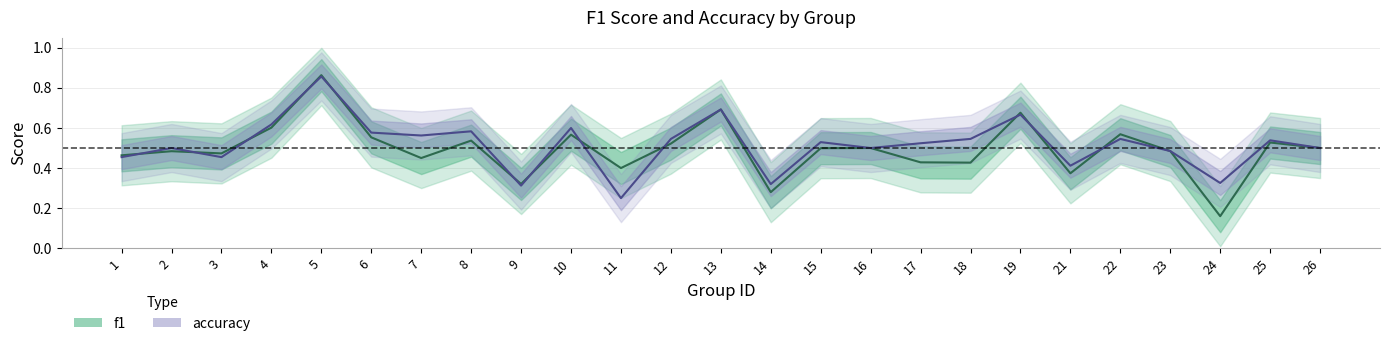

What is the value of the f1 point at the 17th from the left?

0.4